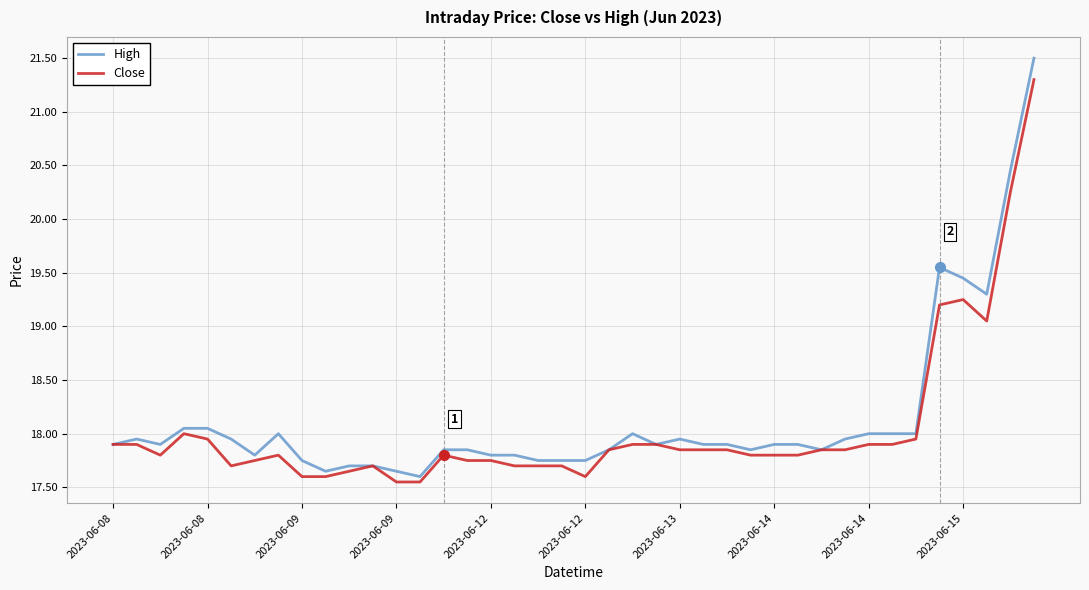

Which series has the widest spread of values?

High